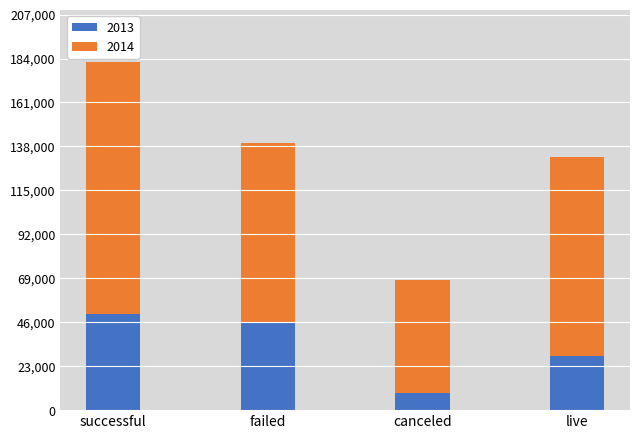

Reading left to right, list the values for the 2013 series.

successful=50200	failed=45900	canceled=9000	live=28200